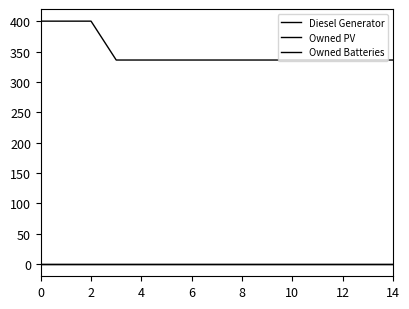

Does the chart display data point markers on the line(s)?

No